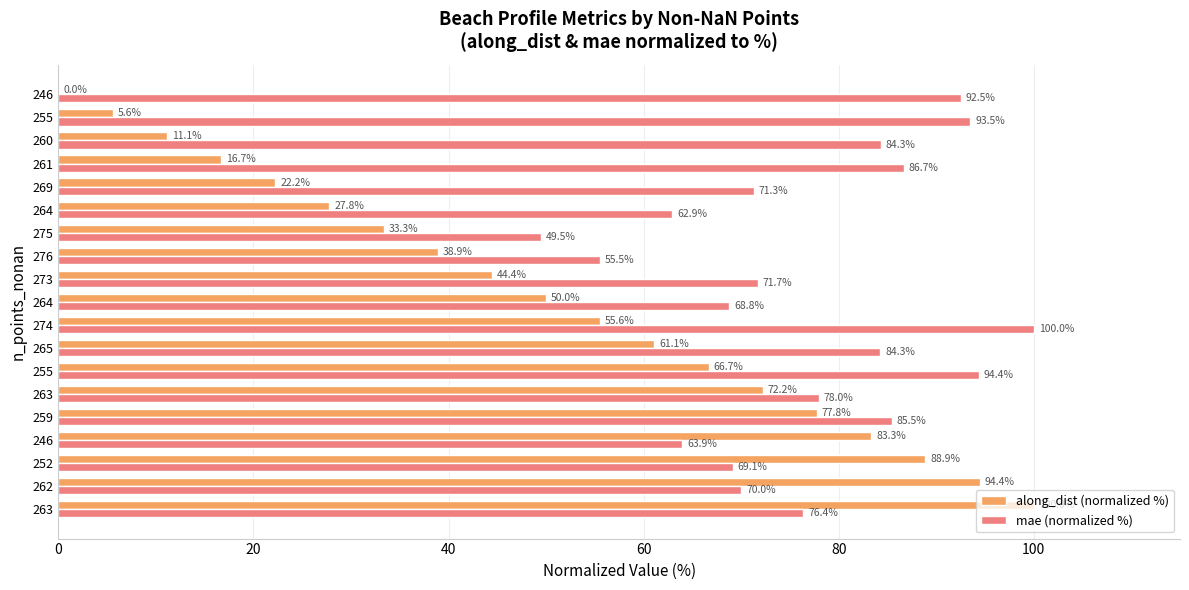

Rank the series by their average value, from lowest to highest.

along_dist (normalized %), mae (normalized %)